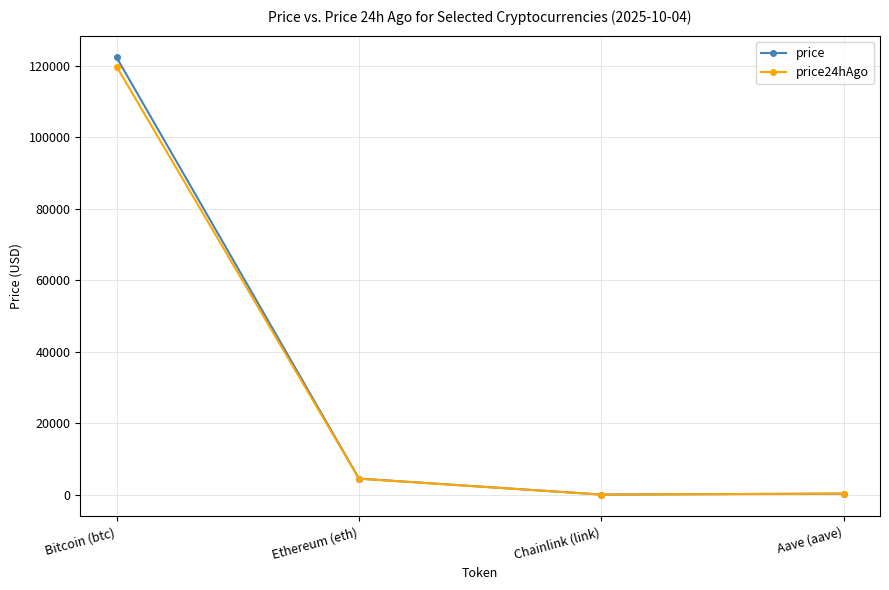

What is the label of the 3rd point from the right?

Ethereum (eth)